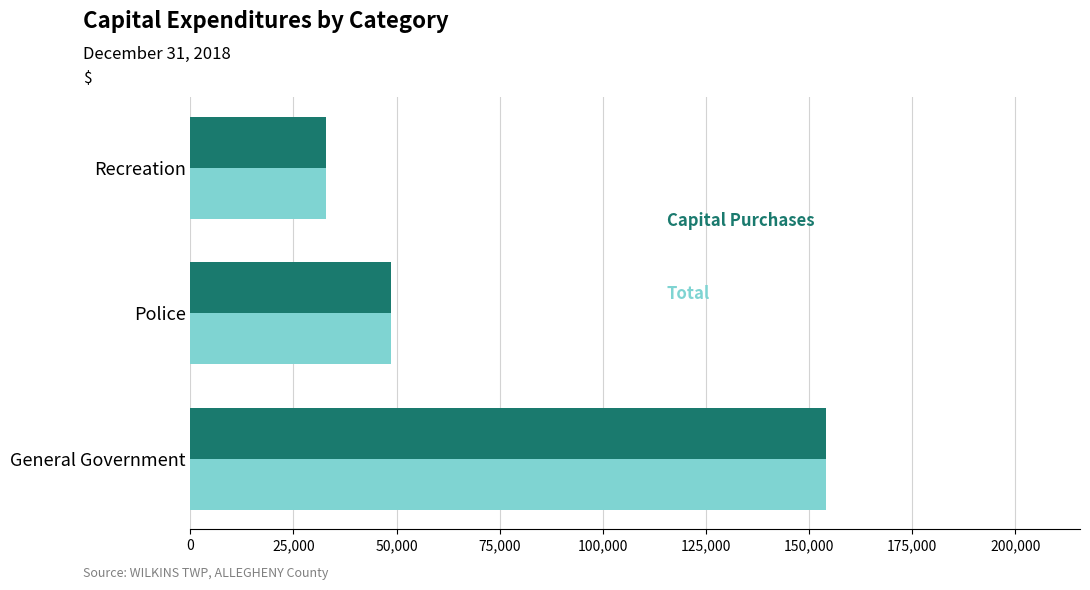

What is the total value across all series at Recreation?

66000